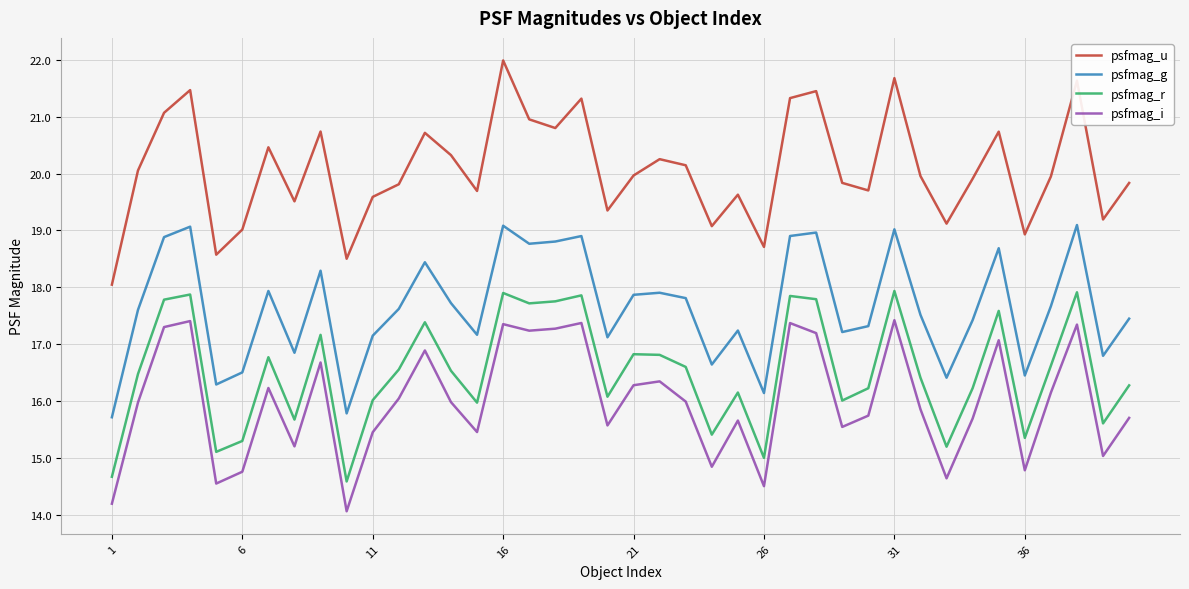

List the series in order of their peak value, lowest first.

psfmag_i, psfmag_r, psfmag_g, psfmag_u